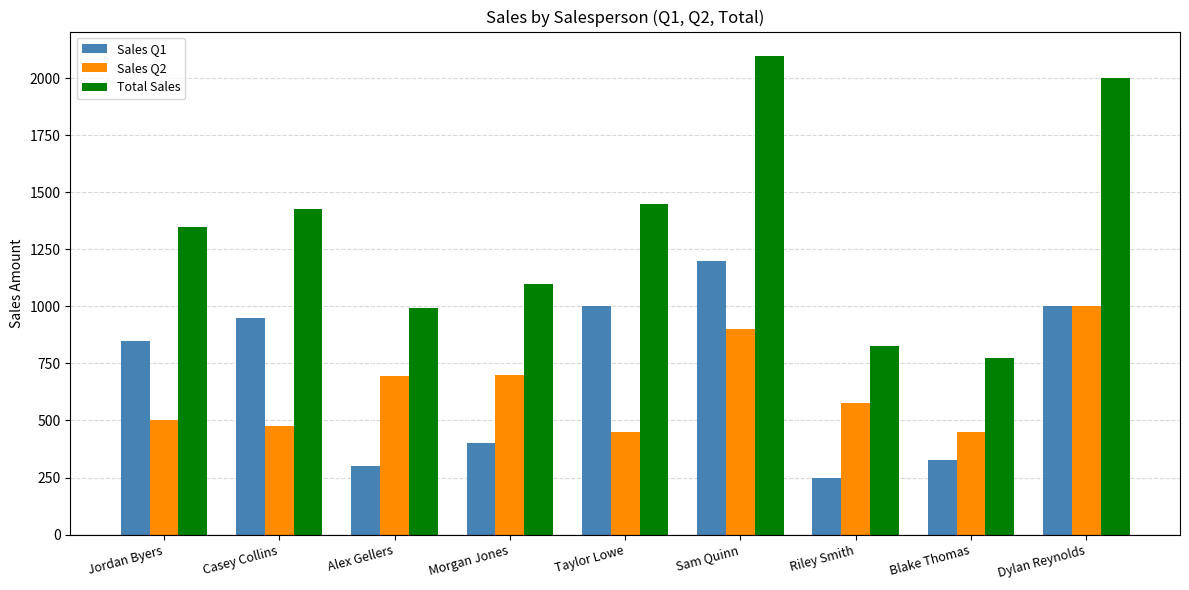

What is the difference between the maximum and minimum values in the Sales Q2 series?

550